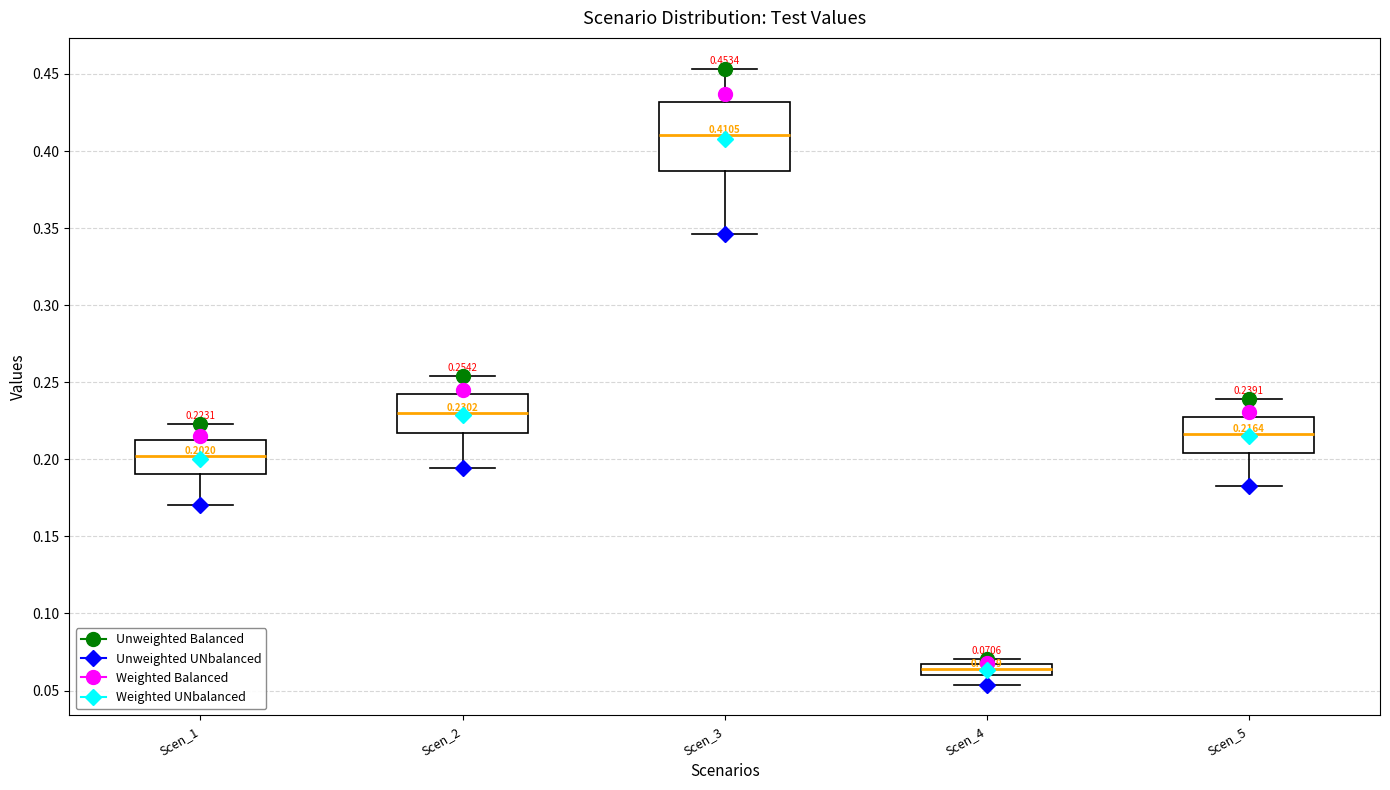

Comparing the boxes themselves (not the whiskers), which one is the tallest?

Scen_3